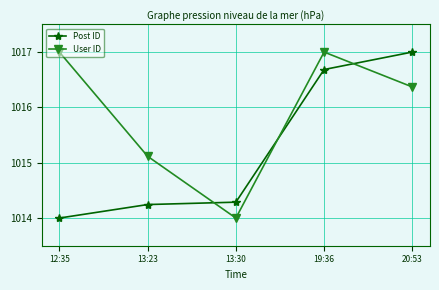

True or false: User ID and Post ID cross at least once.

True